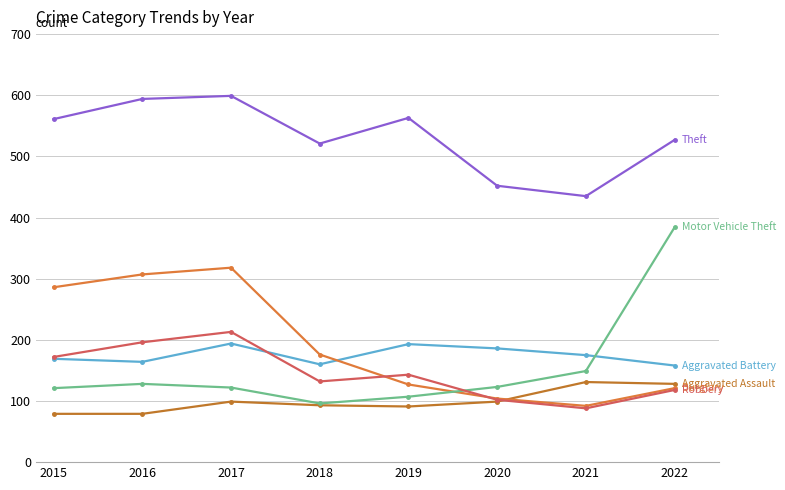

What is the total value across all series at 2022?

1436